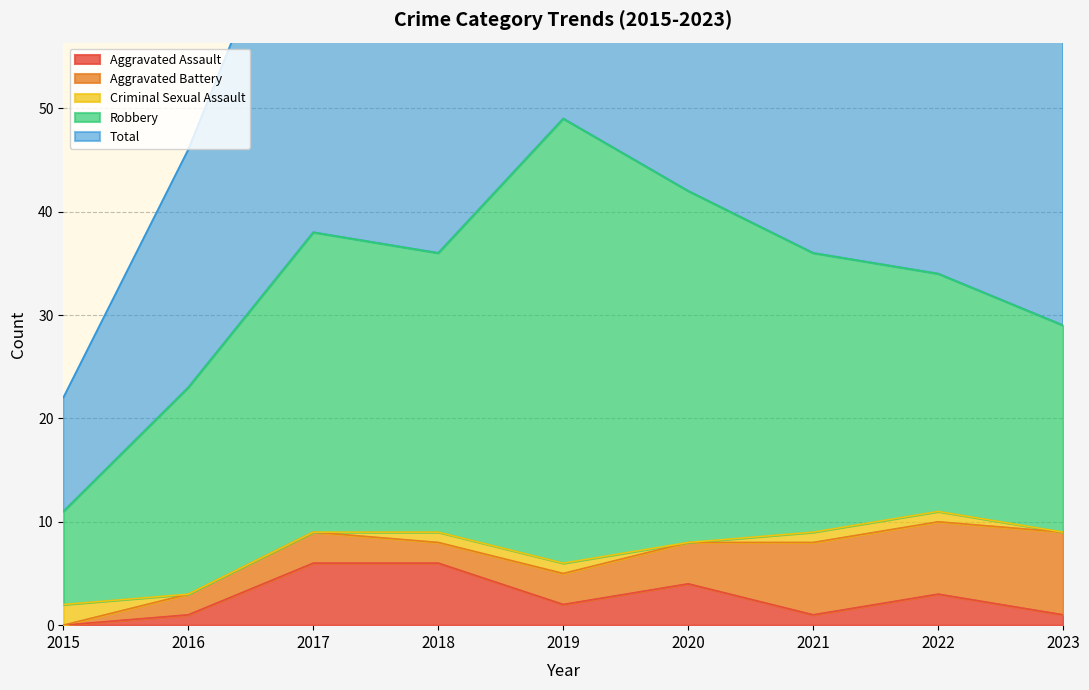

At which category is the sum across all series the highest?

2019